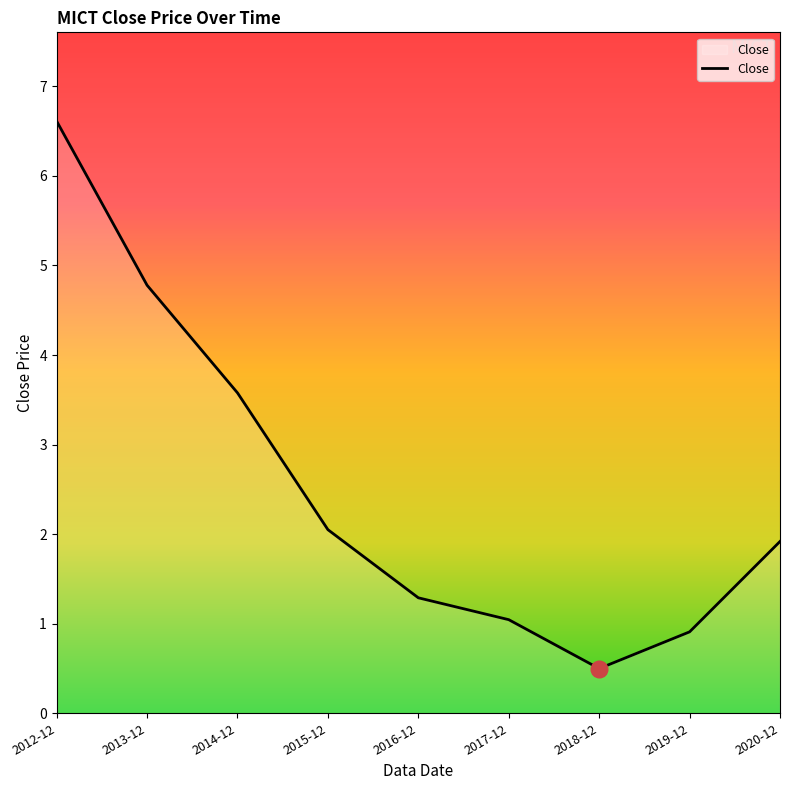

Does the chart have visible grid lines?

No